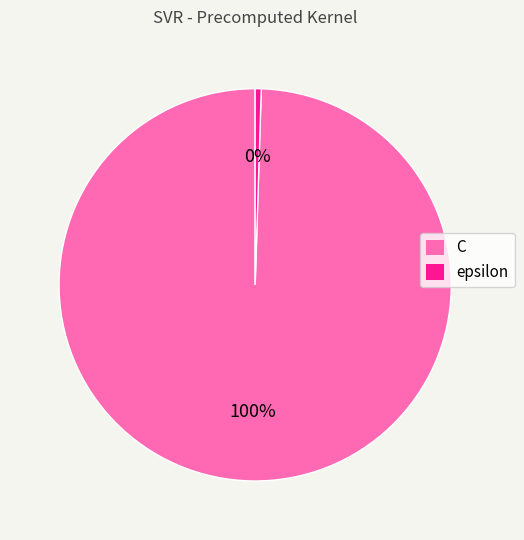

To the nearest percent, what percentage of the pie is C?

100%